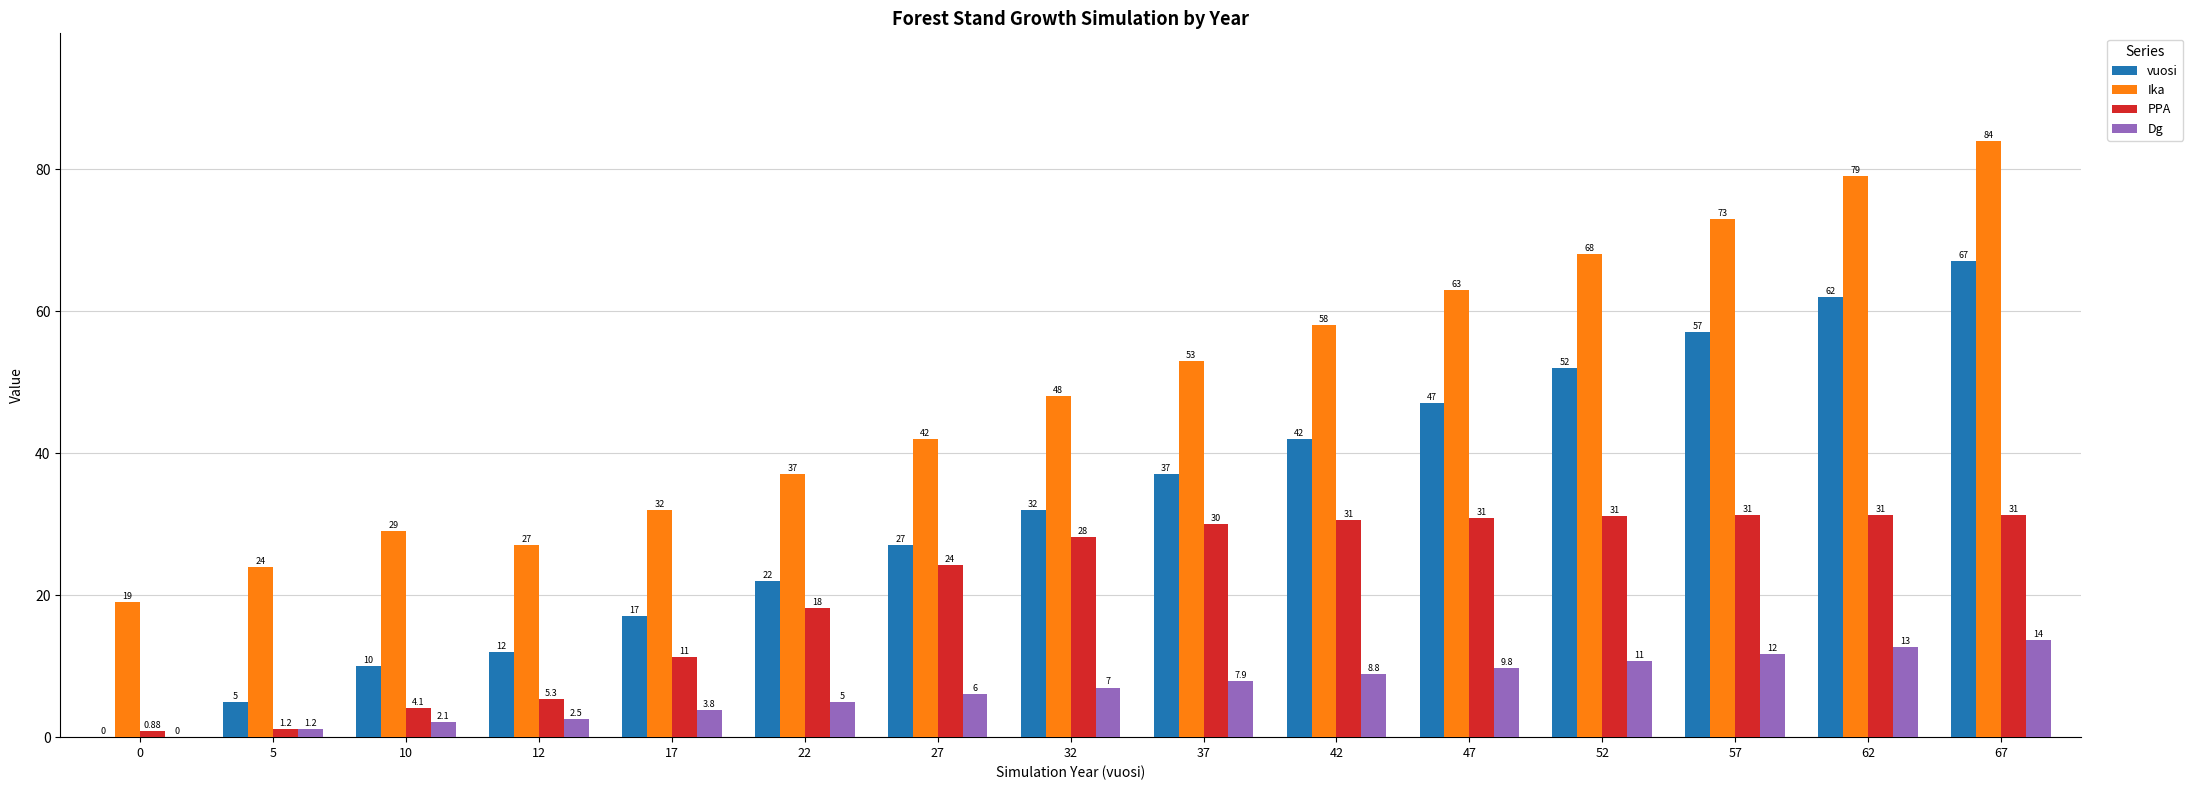

Between 10 and 42, which series saw the biggest shift?

vuosi